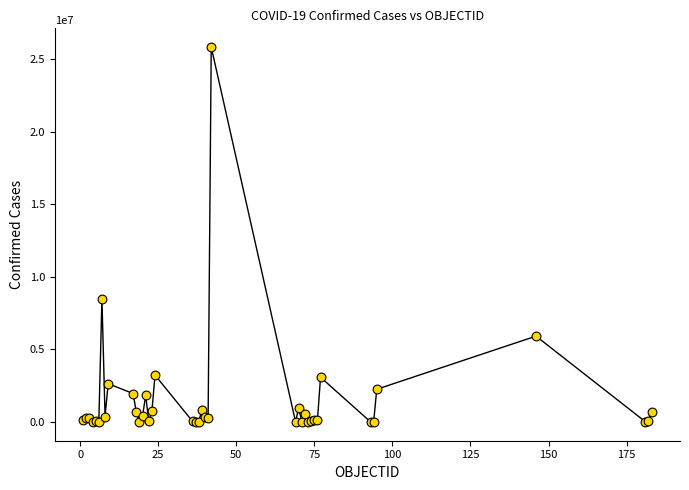

What Y value in the scatter plot is closest to 12913138?

8472848